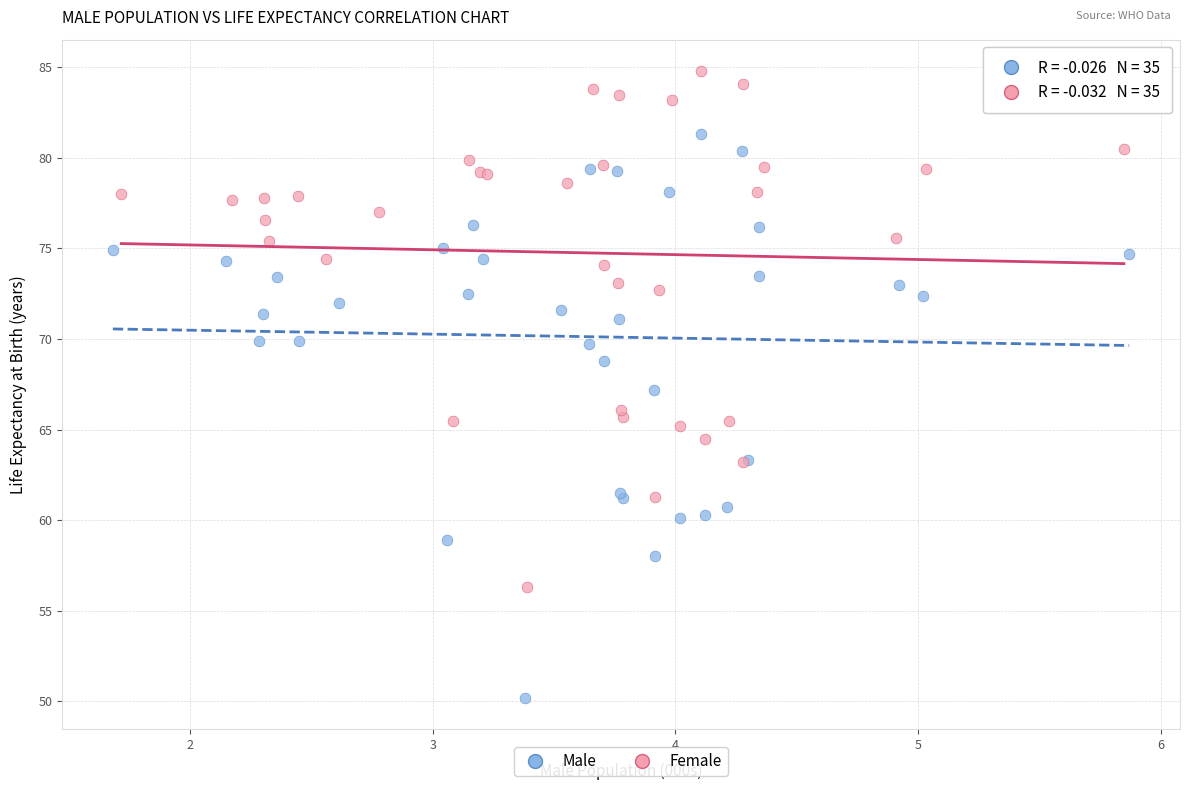

Which series contains the lowest Y value?

Male